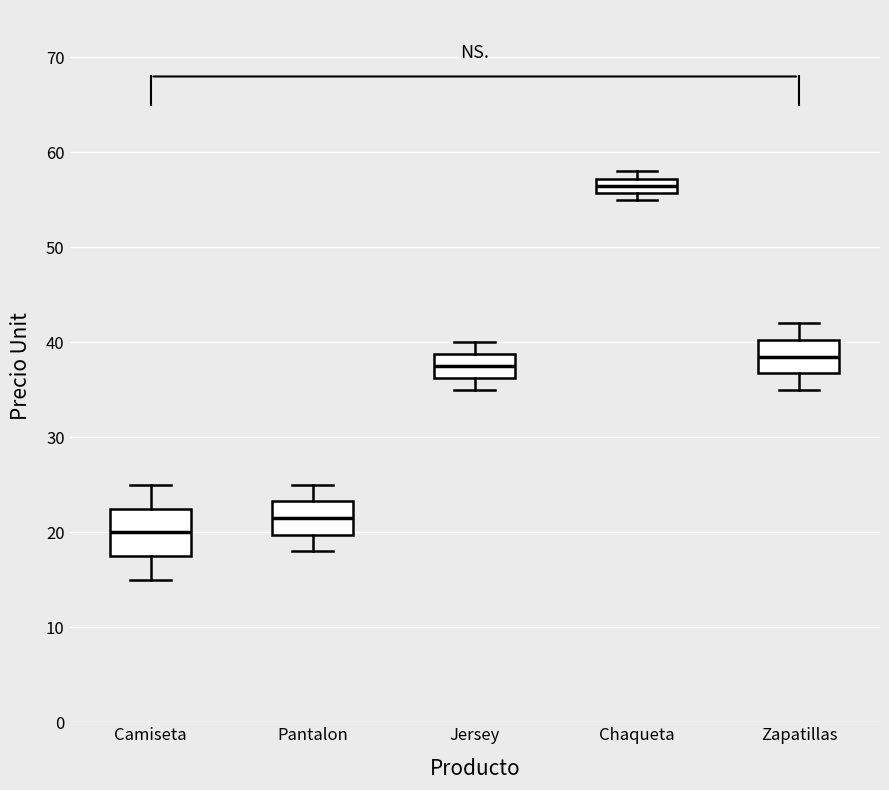

Which box is the tallest, from its lower edge to its upper edge?

Camiseta